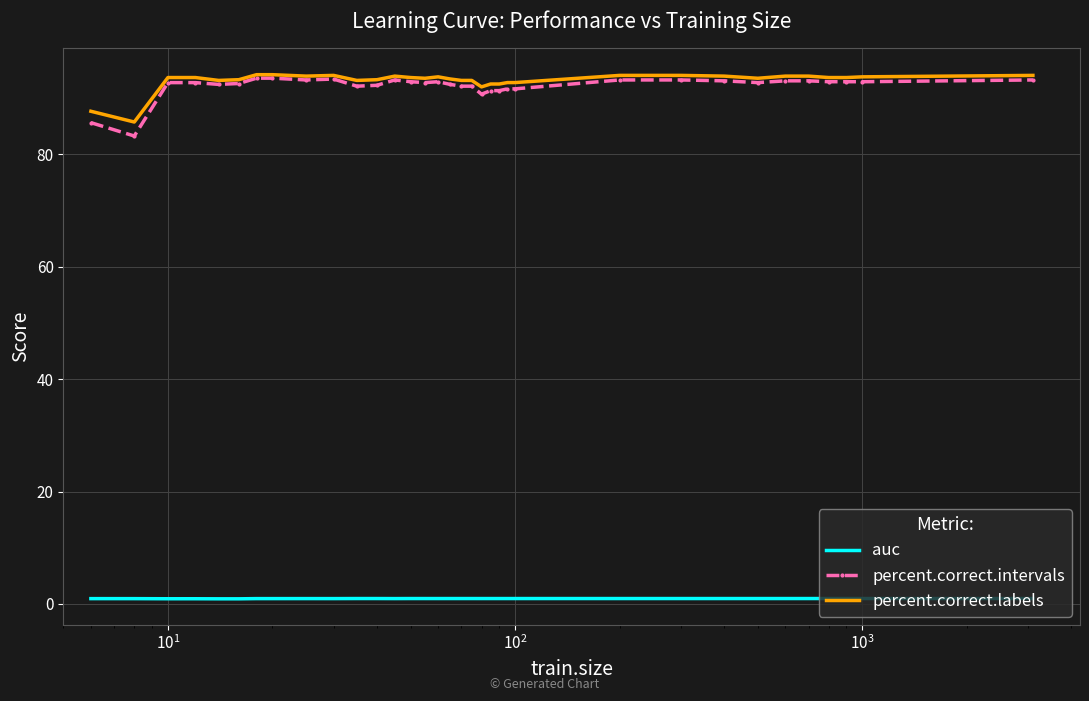

Which series has the widest spread of values?

percent.correct.intervals